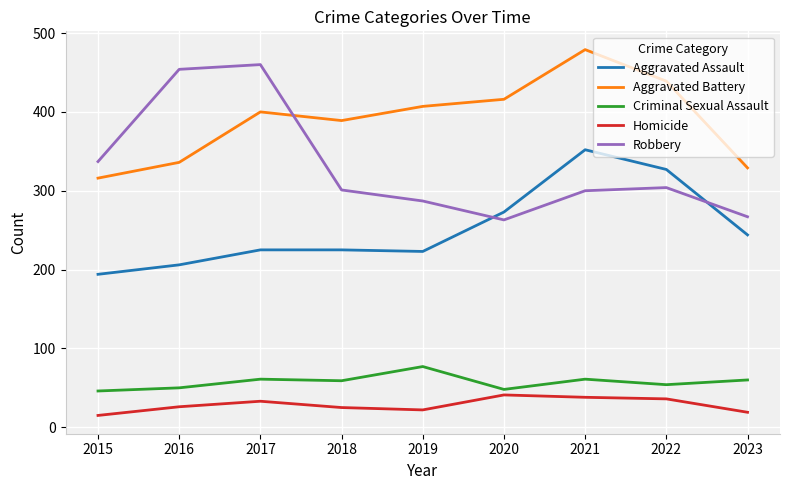

What is the highest value of the Robbery series?

460